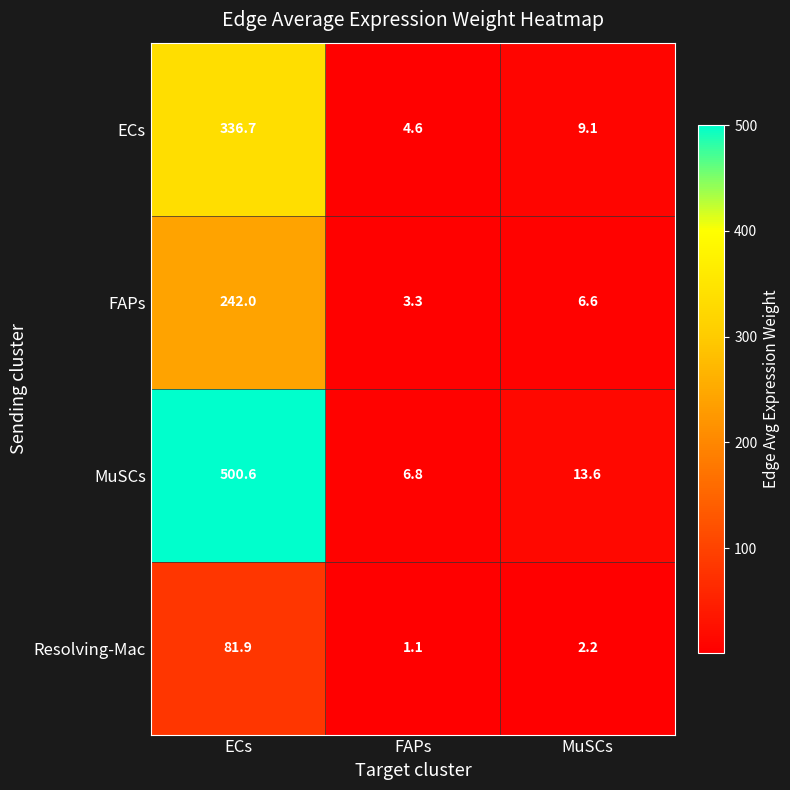

How many data points in MuSCs are above 13?

2